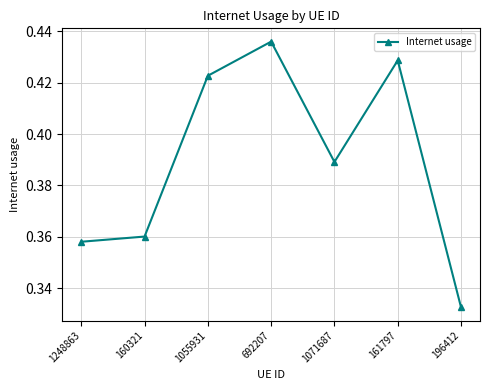

Between 196412 and 1248863, which is larger?

1248863